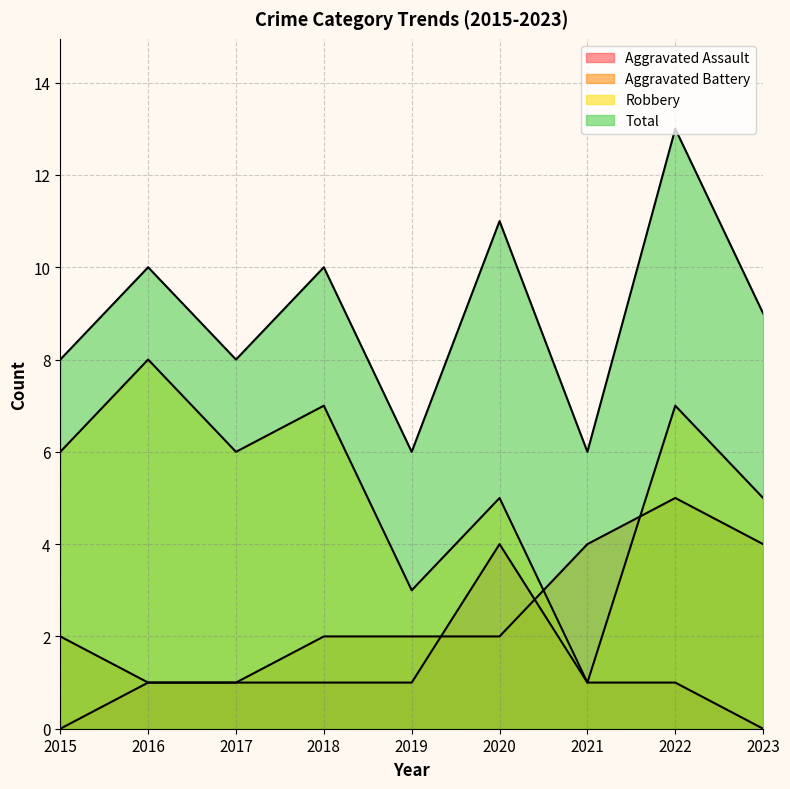

Reading left to right, extract all data points from this chart.

Aggravated Assault: 0	1	1	1	1	4	1	1	0
Aggravated Battery: 2	1	1	2	2	2	4	5	4
Robbery: 6	8	6	7	3	5	1	7	5
Total: 8	10	8	10	6	11	6	13	9